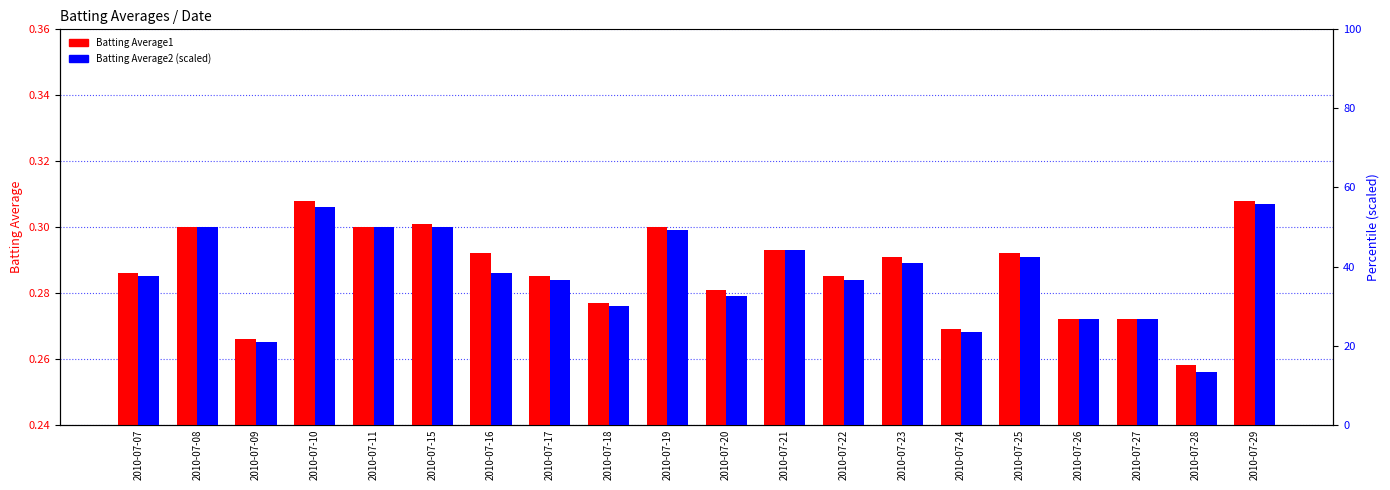

Reading right to left, what are all the values shown in this chart?

Batting Average1: 2010-07-29=0.3	2010-07-28=0.3	2010-07-27=0.3	2010-07-26=0.3	2010-07-25=0.3	2010-07-24=0.3	2010-07-23=0.3	2010-07-22=0.3	2010-07-21=0.3	2010-07-20=0.3	2010-07-19=0.3	2010-07-18=0.3	2010-07-17=0.3	2010-07-16=0.3	2010-07-15=0.3	2010-07-11=0.3	2010-07-10=0.3	2010-07-09=0.3	2010-07-08=0.3	2010-07-07=0.3
Batting Average2: 2010-07-29=55.8	2010-07-28=13.3	2010-07-27=26.7	2010-07-26=26.7	2010-07-25=42.5	2010-07-24=23.3	2010-07-23=40.8	2010-07-22=36.7	2010-07-21=44.2	2010-07-20=32.5	2010-07-19=49.2	2010-07-18=30.0	2010-07-17=36.7	2010-07-16=38.3	2010-07-15=50.0	2010-07-11=50.0	2010-07-10=55.0	2010-07-09=20.8	2010-07-08=50.0	2010-07-07=37.5